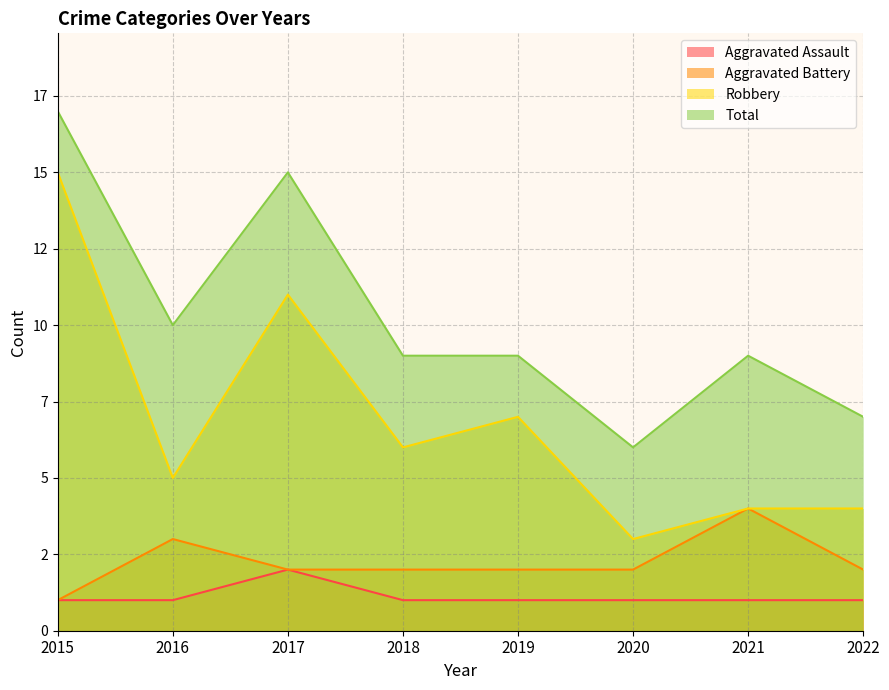

Reading right to left, transcribe all the data shown in this chart.

Aggravated Assault: 2022=1	2021=1	2020=1	2019=1	2018=1	2017=2	2016=1	2015=1
Aggravated Battery: 2022=2	2021=4	2020=2	2019=2	2018=2	2017=2	2016=3	2015=1
Robbery: 2022=4	2021=4	2020=3	2019=7	2018=6	2017=11	2016=5	2015=15
Total: 2022=7	2021=9	2020=6	2019=9	2018=9	2017=15	2016=10	2015=17